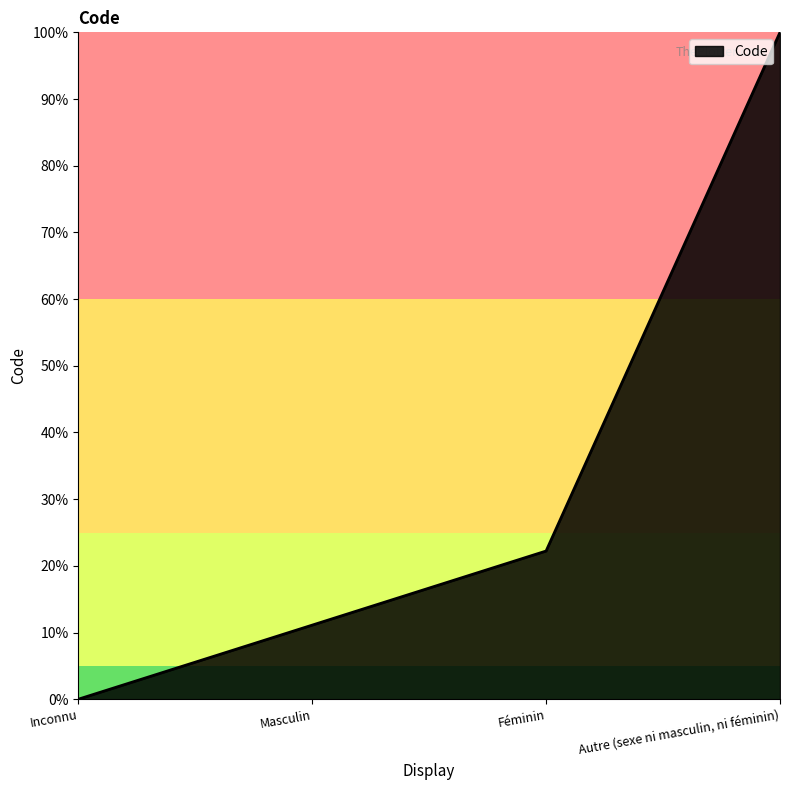

Reading left to right, what are all the values shown in this chart?

Inconnu=0.0	Masculin=11.1	Féminin=22.2	Autre (sexe ni masculin, ni féminin)=100.0